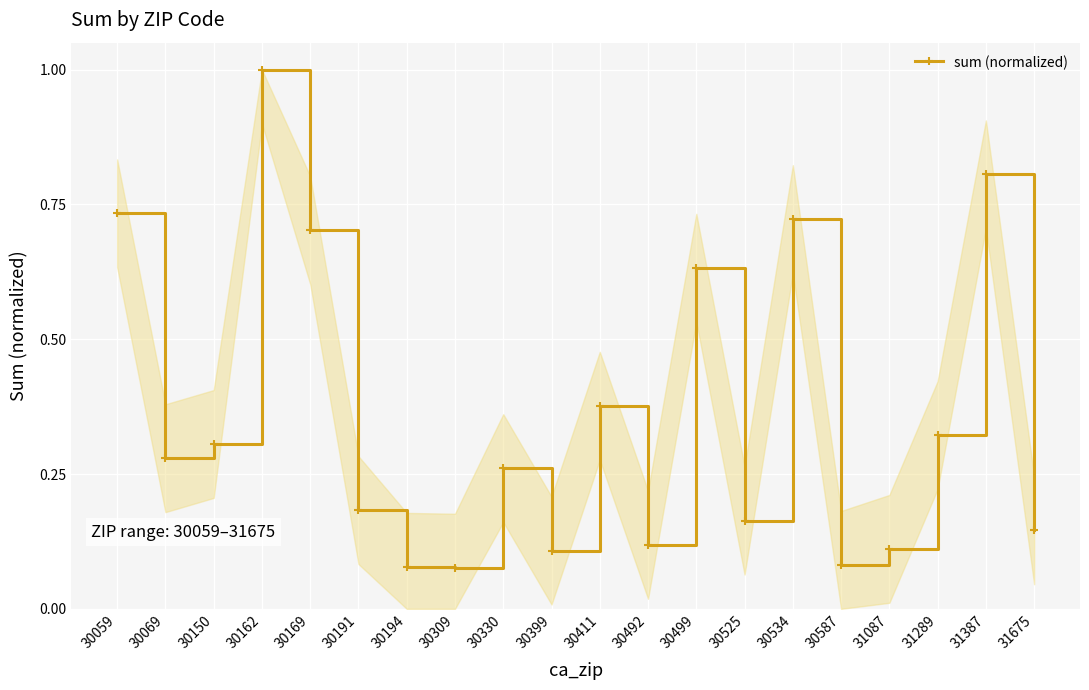

At which category does the data reach its first local peak?

30162